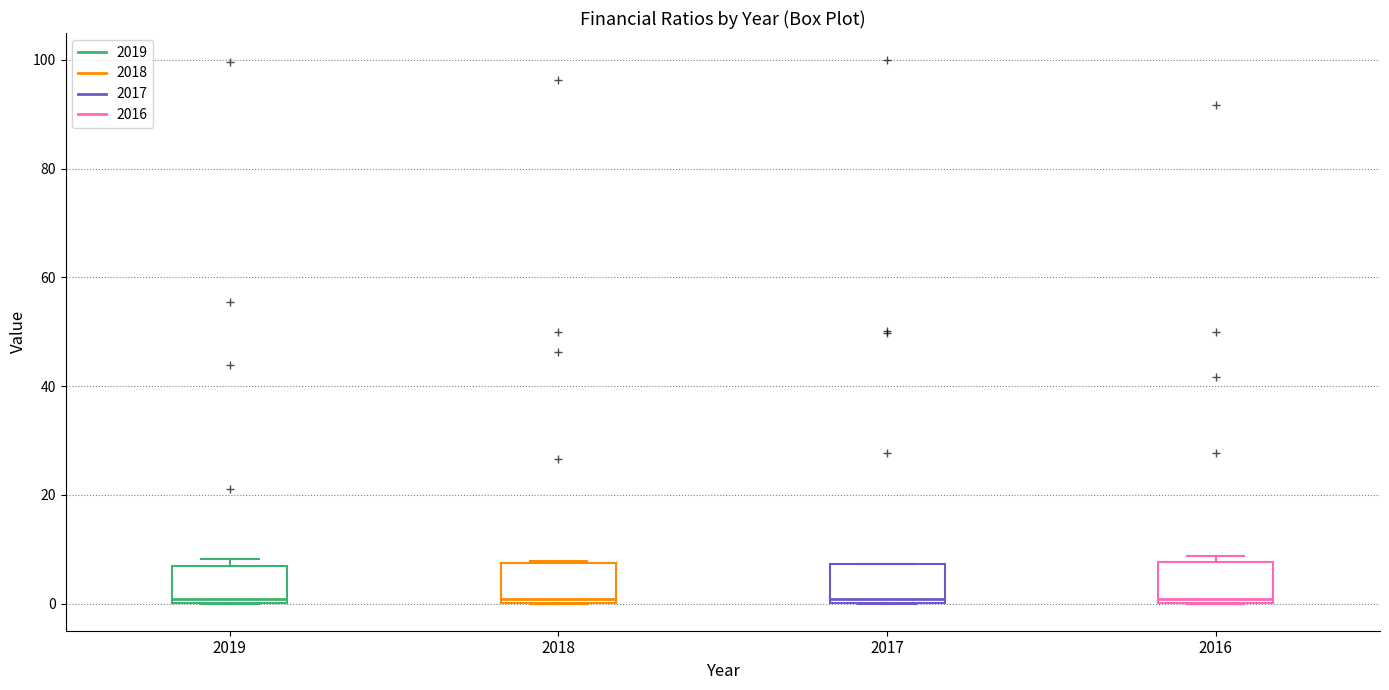

Reading left to right, transcribe this box plot: for each box, give where its median line is, the range the box spans, and where its two whiskers end, as read against the y-axis. The values are not printed on the chart, so give them approximately, as read against the axis.

2019: median 0 (just above the box's lower edge), box 0 to 8, whiskers 0 to 8 (just above the box's upper edge)
2018: median 0 (just above the box's lower edge), box 0 to 8, whiskers 0 to 8
2017: median 0 (just above the box's lower edge), box 0 to 8, whiskers 0 to 8
2016: median 0 (just above the box's lower edge), box 0 to 8, whiskers 0 to 8 (just above the box's upper edge)